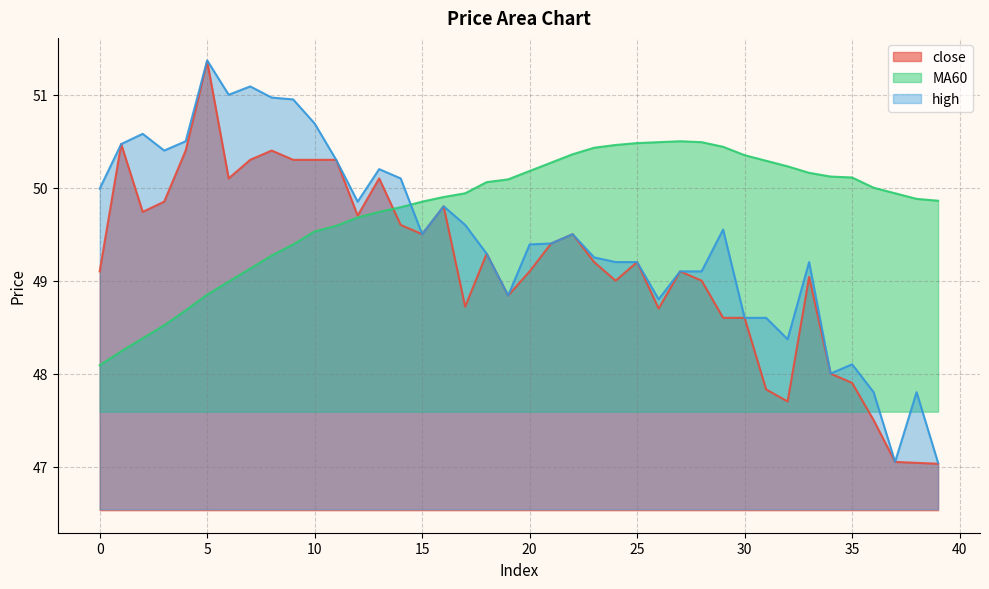

Does the chart display data point markers on the line(s)?

No